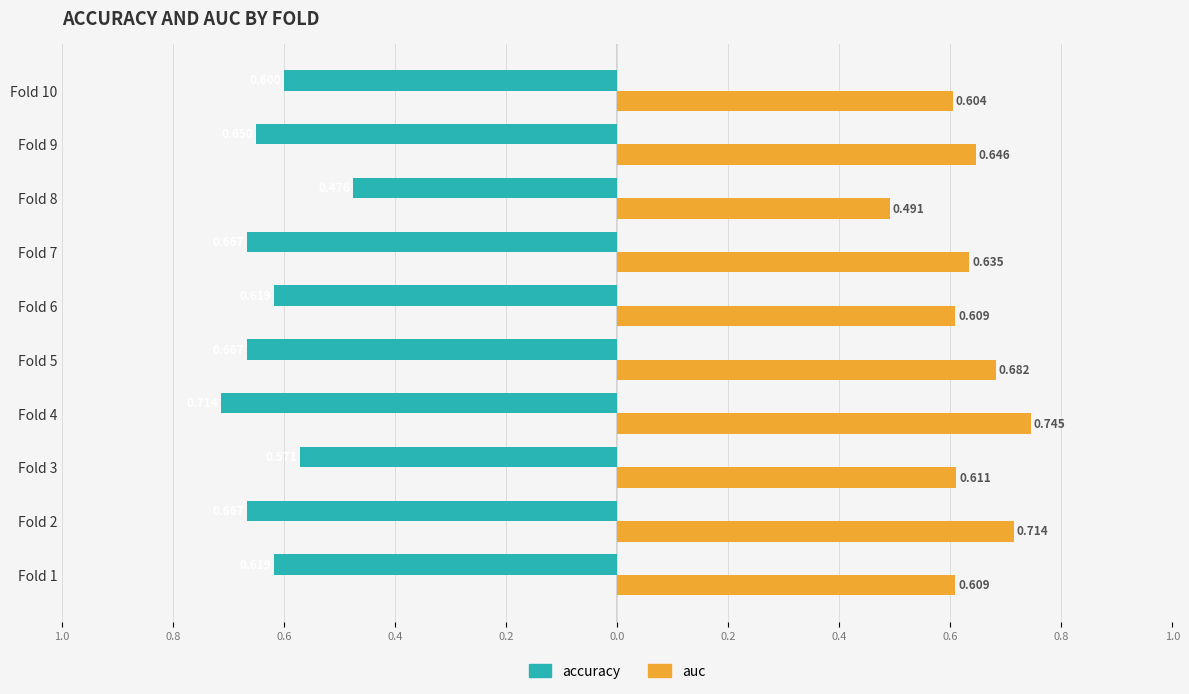

What are all the series names shown in the legend?

accuracy, auc